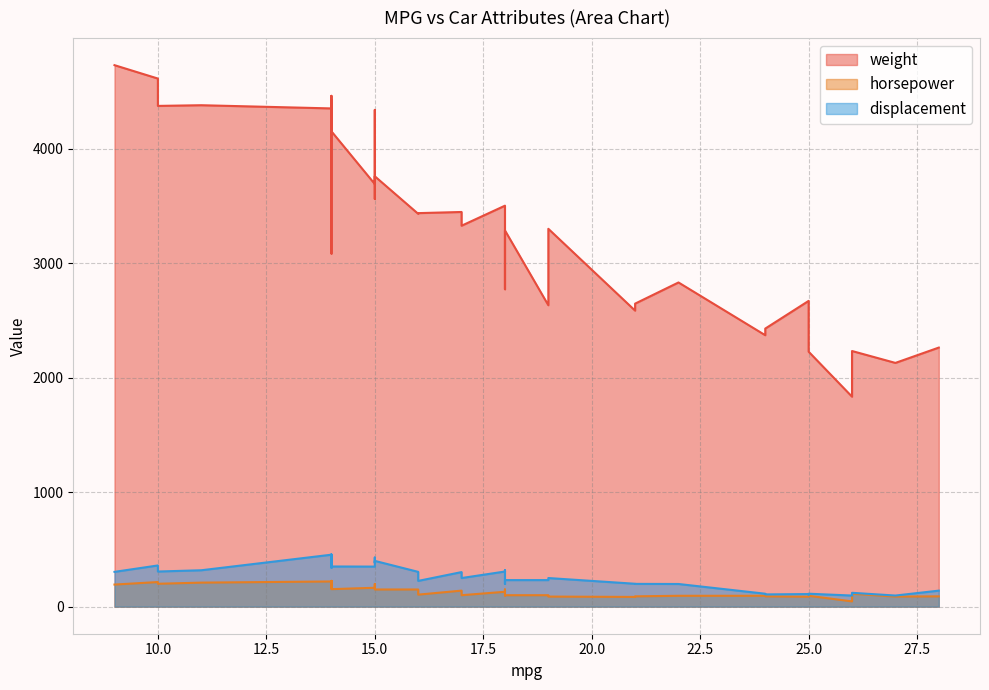

How many lines are shown in the chart?

3